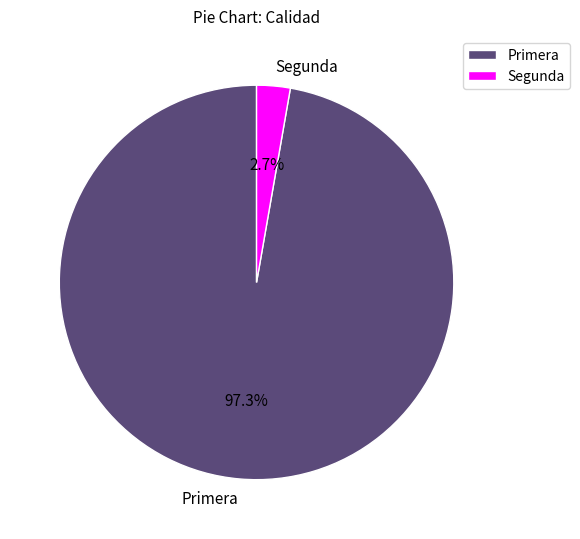

Count the number of slices in the pie.

2